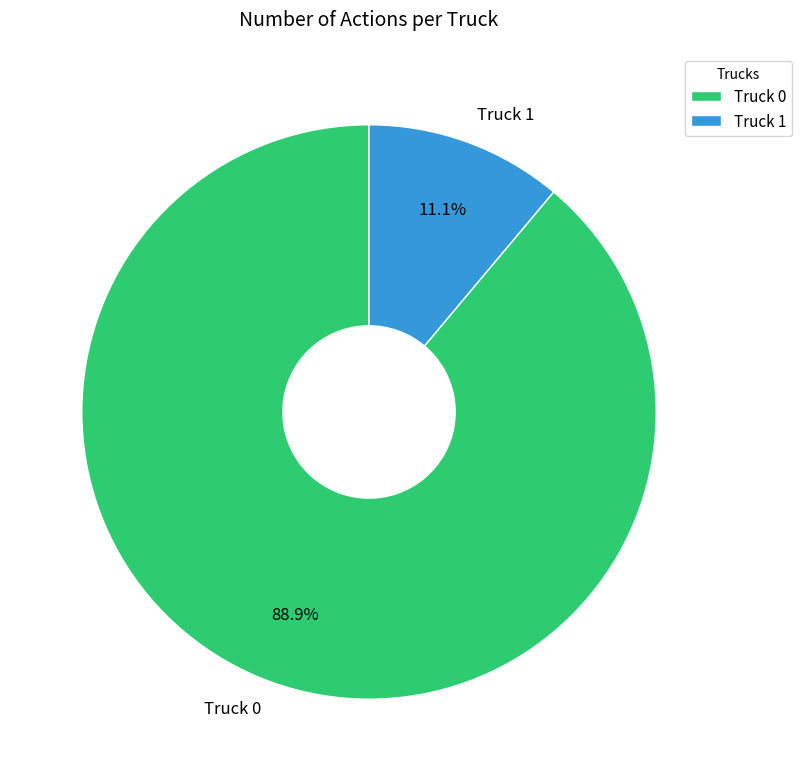

Which slice is the largest?

Truck 0